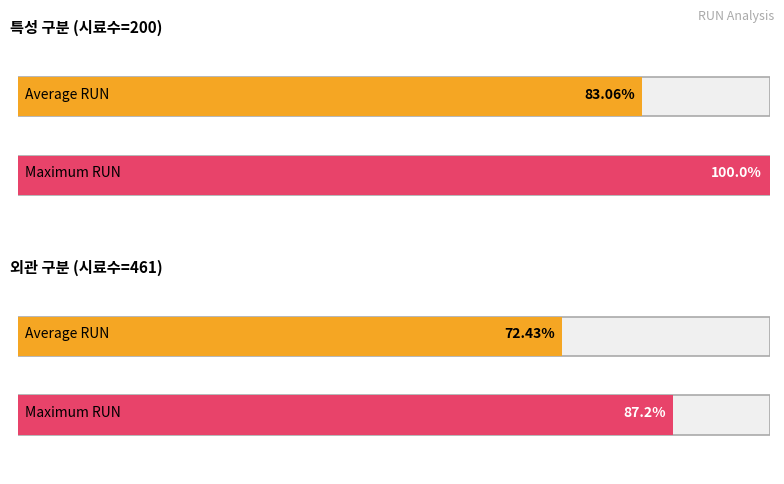

Does the chart contain any negative values?

No